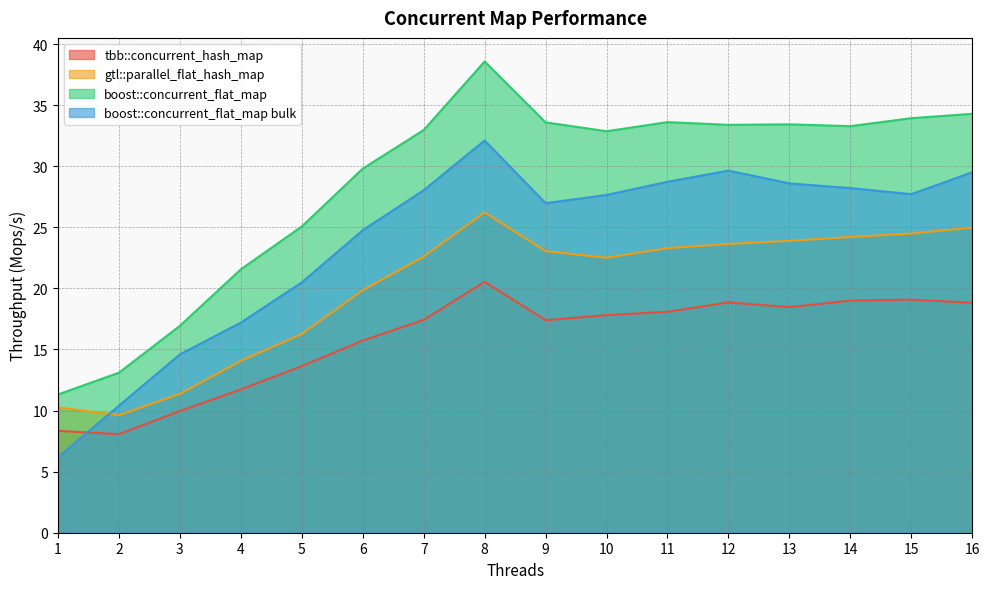

Reading left to right, list all the values displayed in this chart.

tbb::concurrent_hash_map: 1=8.3	2=8.1	3=10.0	4=11.7	5=13.6	6=15.7	7=17.4	8=20.5	9=17.4	10=17.8	11=18.1	12=18.8	13=18.5	14=19.0	15=19.1	16=18.8
gtl::parallel_flat_hash_map: 1=10.3	2=9.6	3=11.4	4=14.1	5=16.3	6=19.8	7=22.6	8=26.2	9=23.0	10=22.5	11=23.3	12=23.6	13=23.9	14=24.2	15=24.5	16=25.0
boost::concurrent_flat_map: 1=11.3	2=13.1	3=16.9	4=21.6	5=25.1	6=29.8	7=33.0	8=38.6	9=33.6	10=32.9	11=33.6	12=33.4	13=33.4	14=33.3	15=33.9	16=34.3
boost::concurrent_flat_map bulk: 1=6.2	2=10.4	3=14.6	4=17.2	5=20.5	6=24.8	7=28.0	8=32.1	9=27.0	10=27.6	11=28.7	12=29.6	13=28.6	14=28.2	15=27.7	16=29.5